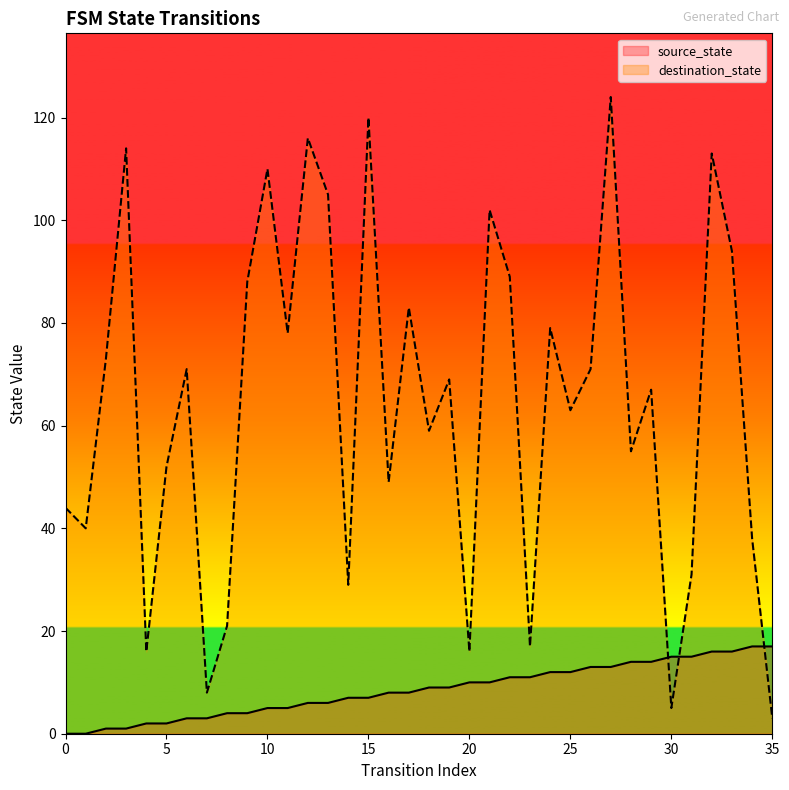

What is the average value of the destination_state series?

64